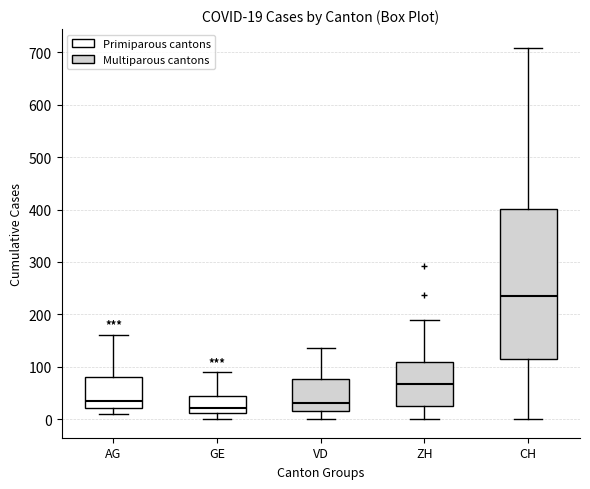

Which box is the tallest, from its lower edge to its upper edge?

CH